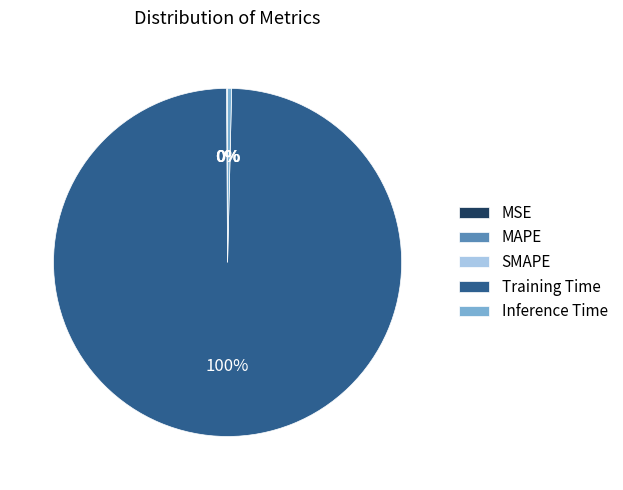

Is it true that Inference Time is 13% of the pie?

False